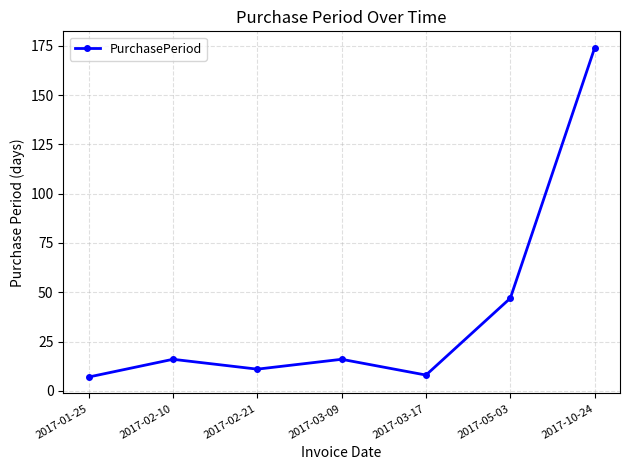

What is the smallest value displayed?

7